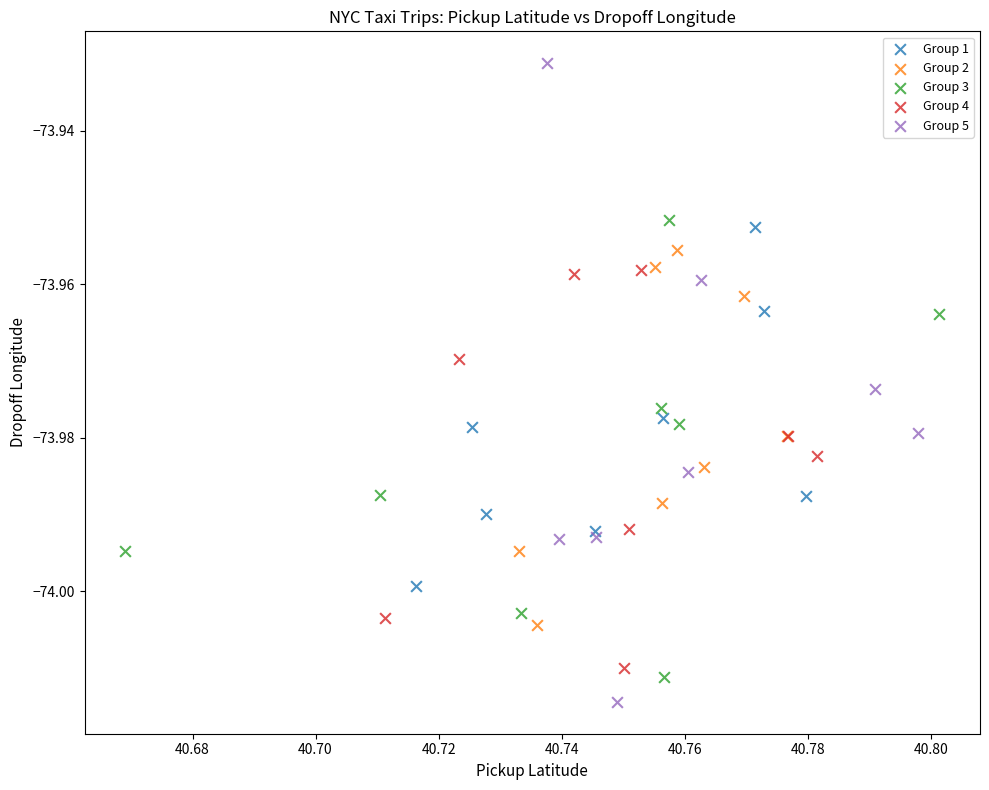

Which series reaches the maximum Y coordinate?

Group 5